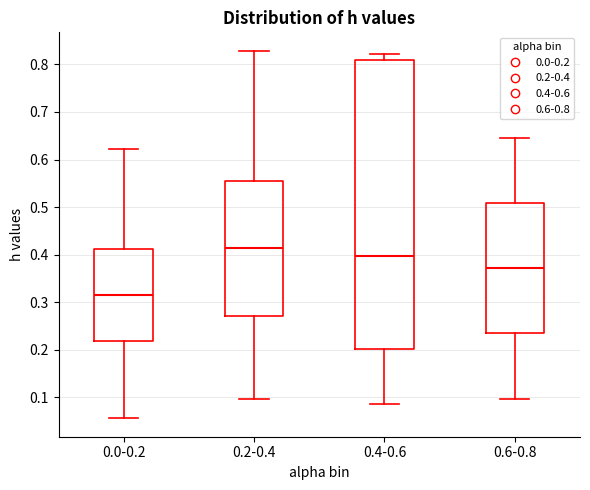

Reading left to right, read every box against the y-axis: the position of its median line, the range the box covers, and the ends of its whiskers. The values are not printed on the chart, so give them approximately, as read against the axis.

0.0-0.2: median 0.31, box 0.22 to 0.41, whiskers 0.06 to 0.62
0.2-0.4: median 0.41, box 0.27 to 0.55, whiskers 0.10 to 0.83
0.4-0.6: median 0.40, box 0.20 to 0.81, whiskers 0.09 to 0.82
0.6-0.8: median 0.37, box 0.23 to 0.51, whiskers 0.10 to 0.65